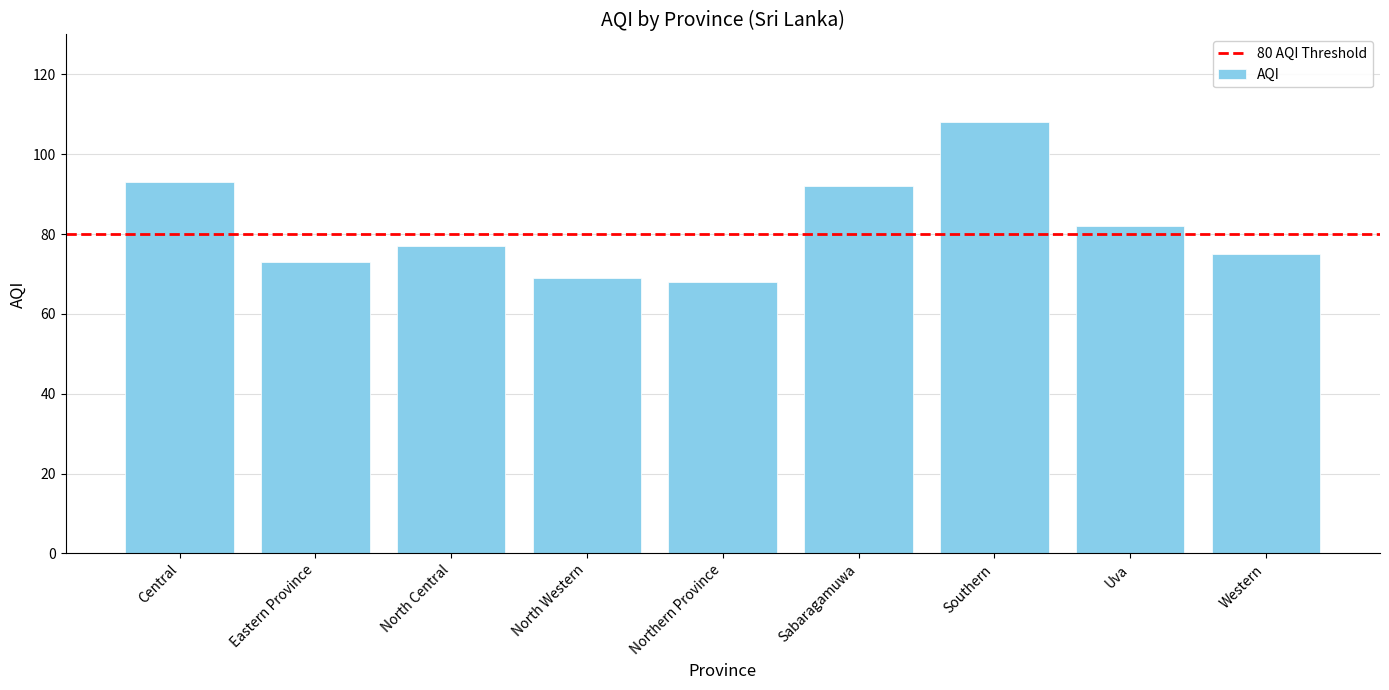

What is the sum of the values at Western and North Central?

152